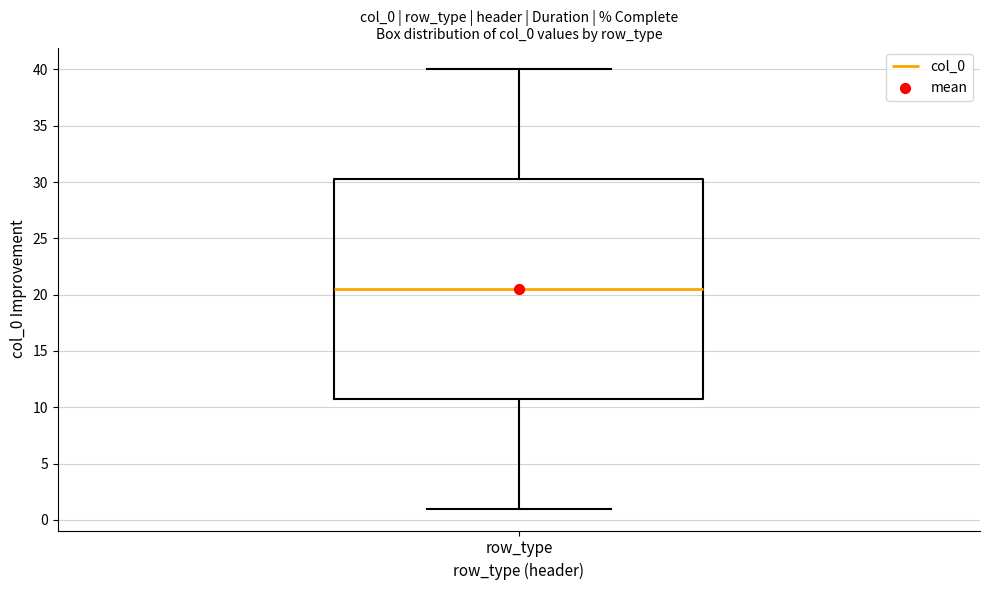

Read this box plot against the y-axis: the position of the median line, the range covered by the box, and the ends of both whiskers. The values are not printed on the chart, so give them approximately, as read against the axis.

median 20.5, box 11.0 to 30.5, whiskers 1.0 to 40.0